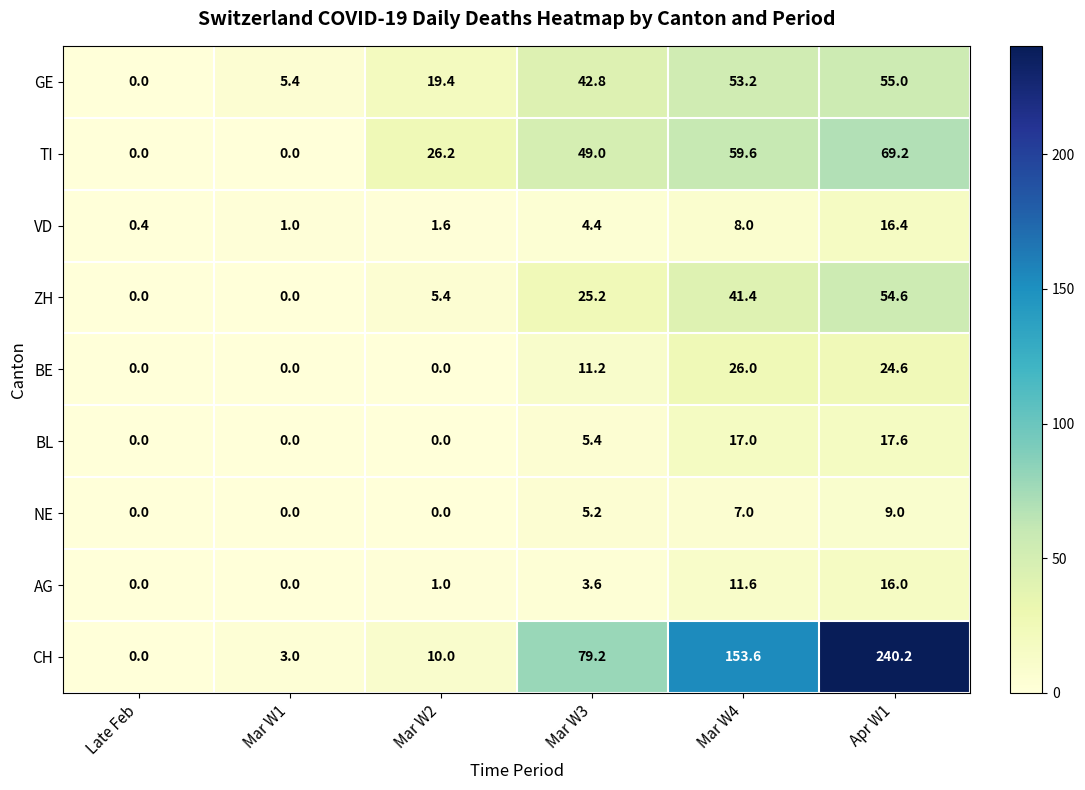

What is the average value of the BE series?

10.3